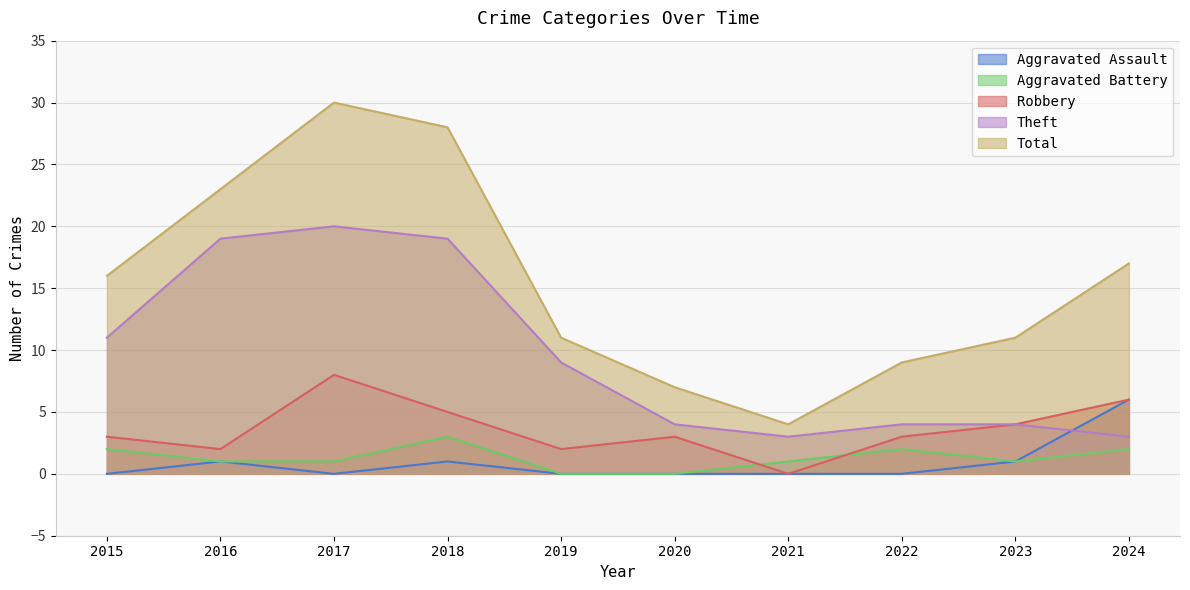

What is the maximum value shown in the chart?

30